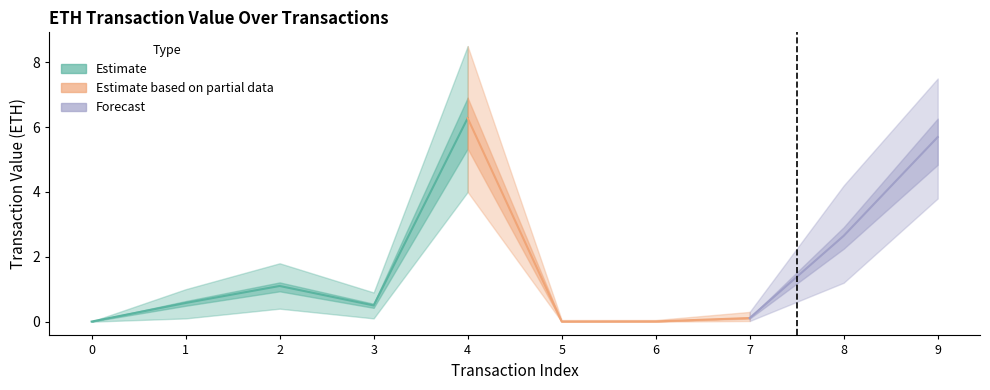

What is the sum of all Value values?

16.9